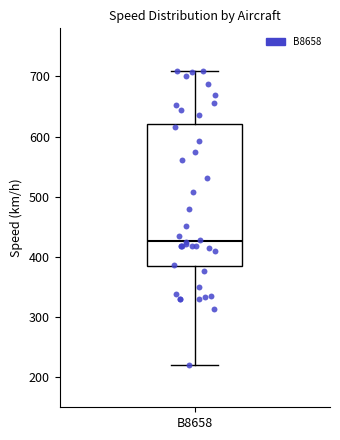

Read this box plot against the y-axis: the position of the median line, the range covered by the box, and the ends of both whiskers. The values are not printed on the chart, so give them approximately, as read against the axis.

median 430, box 380 to 620, whiskers 220 to 710